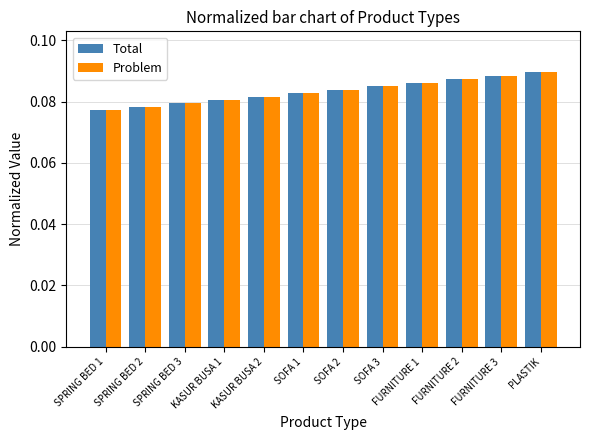

At how many categories does at least one series exceed 0?

12